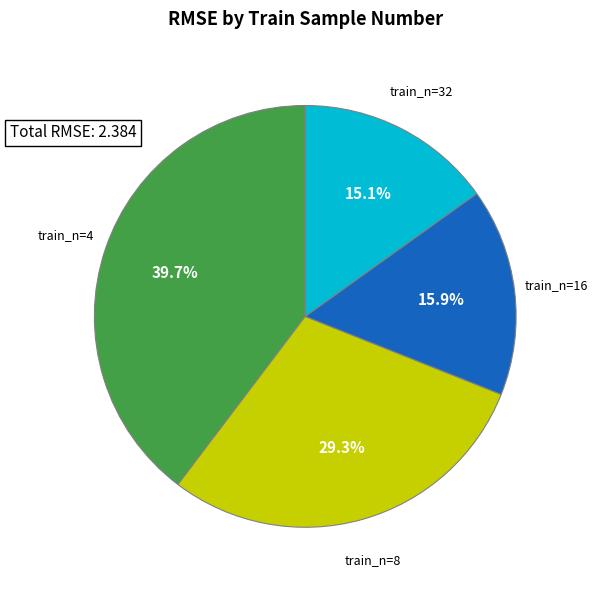

Does any single category account for the majority?

No